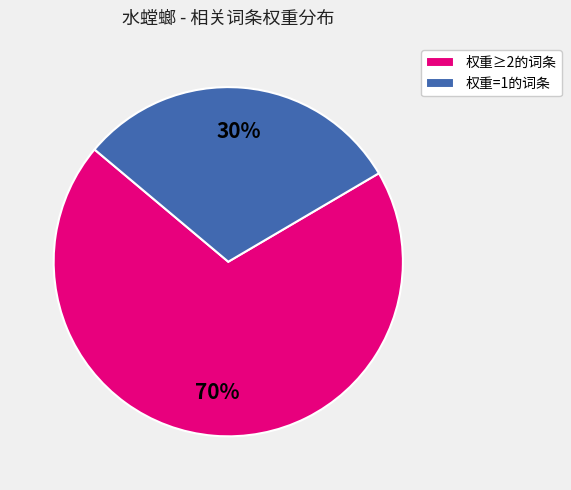

Do 权重=1的词条 and 权重≥2的词条 together represent more than half of the pie?

Yes